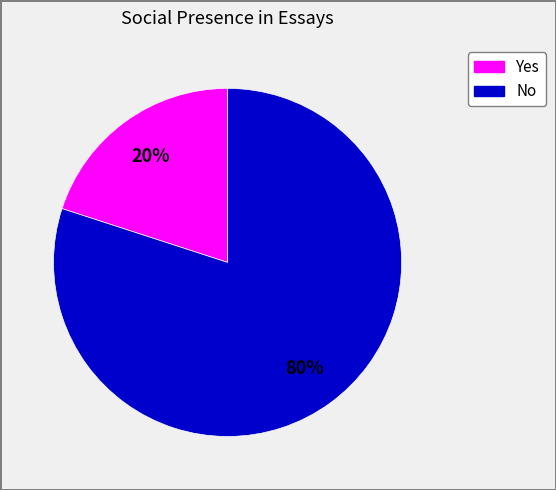

What is the largest slice in the pie chart?

No